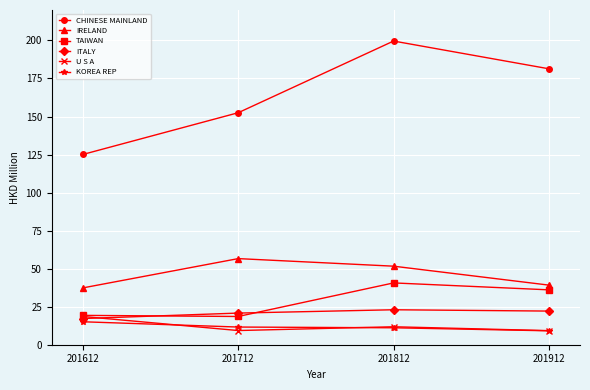

How many lines are shown in the chart?

6